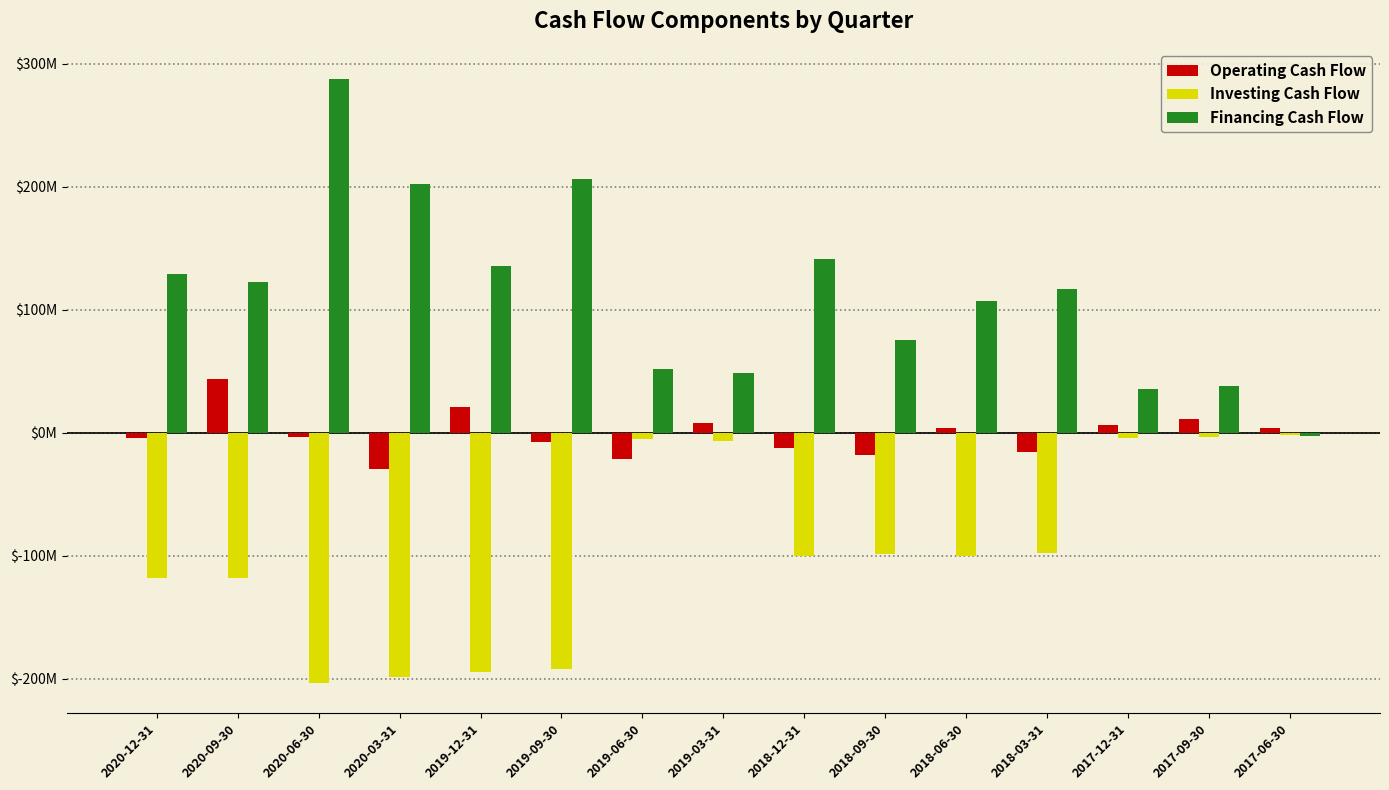

What is the total value across all series at 2020-12-31?

6.1